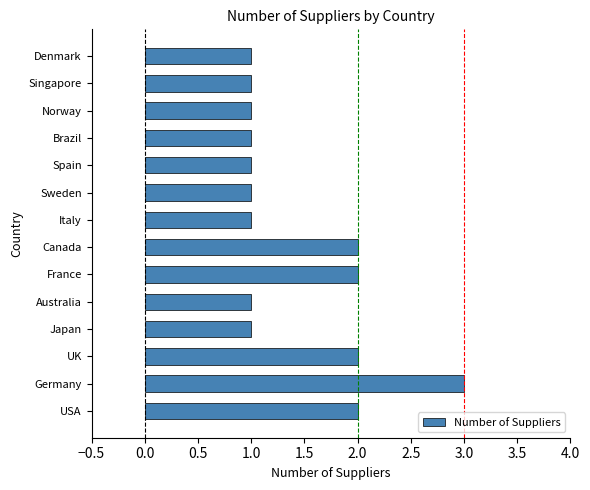

Reading bottom to top, transcribe all the data shown in this chart.

2	3	2	1	1	2	2	1	1	1	1	1	1	1